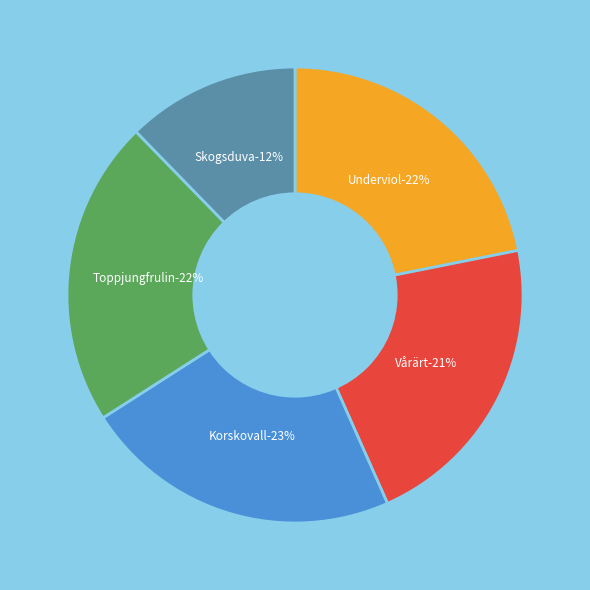

Between Underviol (4240264) and Korskovall (625987), which is larger?

Korskovall (625987)